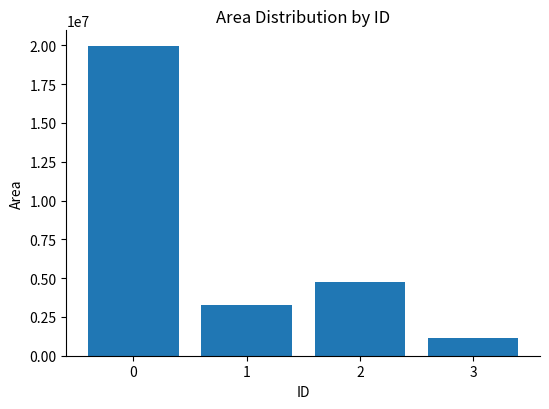

What is the value of the 3rd bar from the left?

4721250